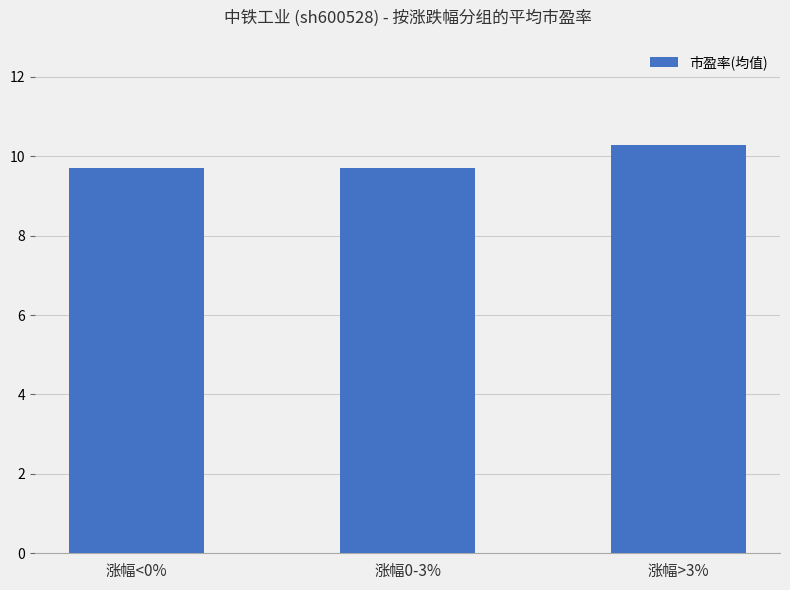

Reading left to right, list all the values displayed in this chart.

涨幅<0%=9.7	涨幅0-3%=9.7	涨幅>3%=10.3